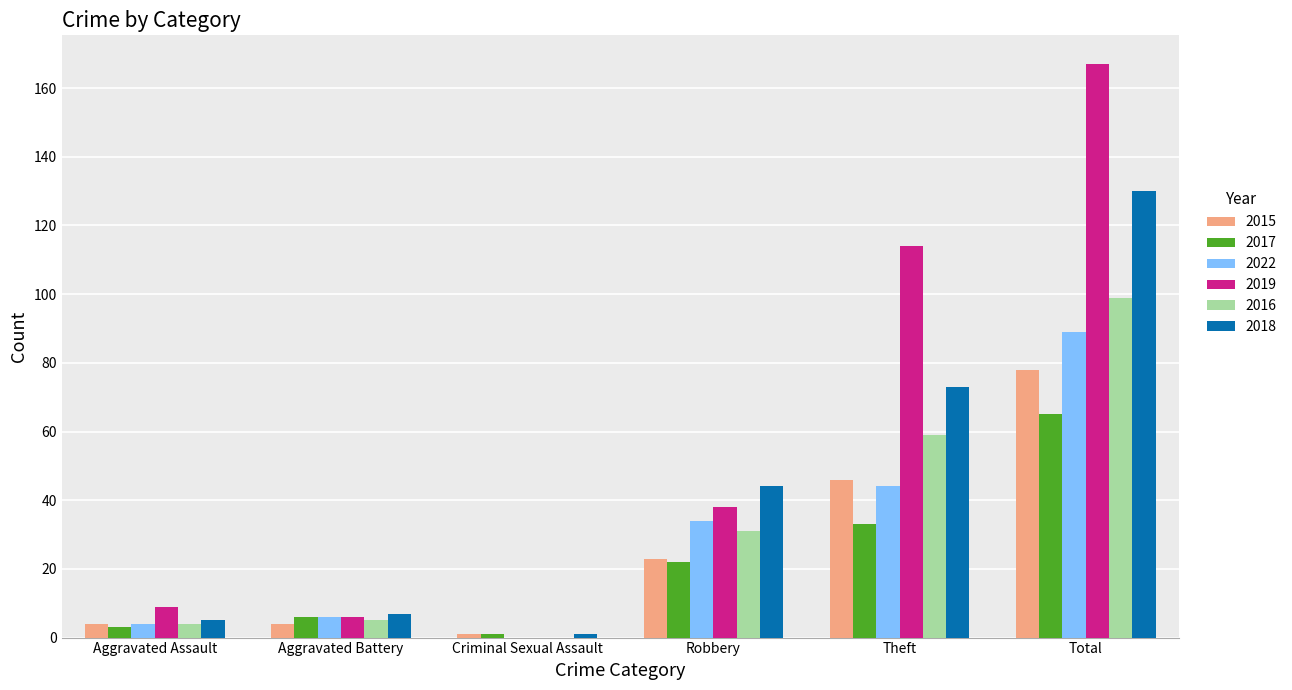

Is the value of 2018 at Aggravated Assault greater than the value of 2017 at Total?

No